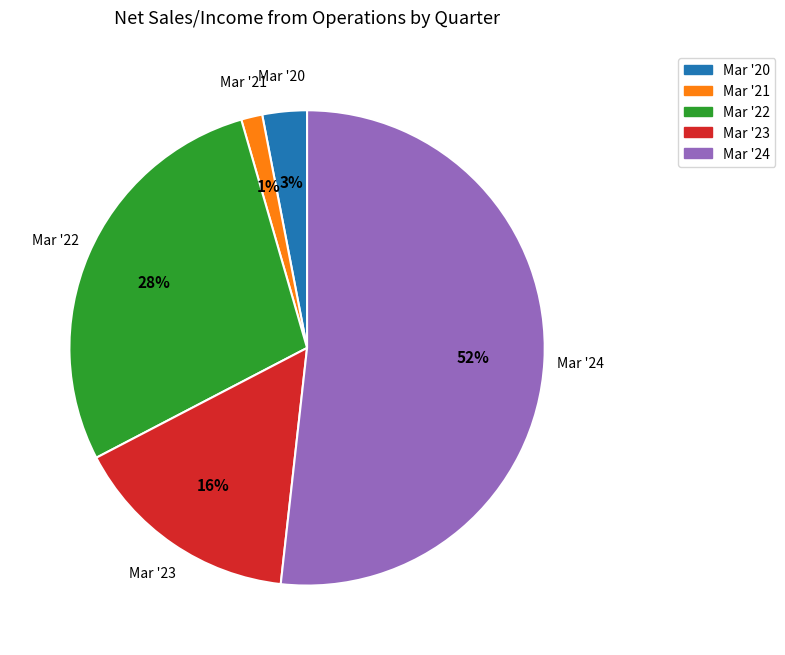

Count the number of slices in the pie.

5